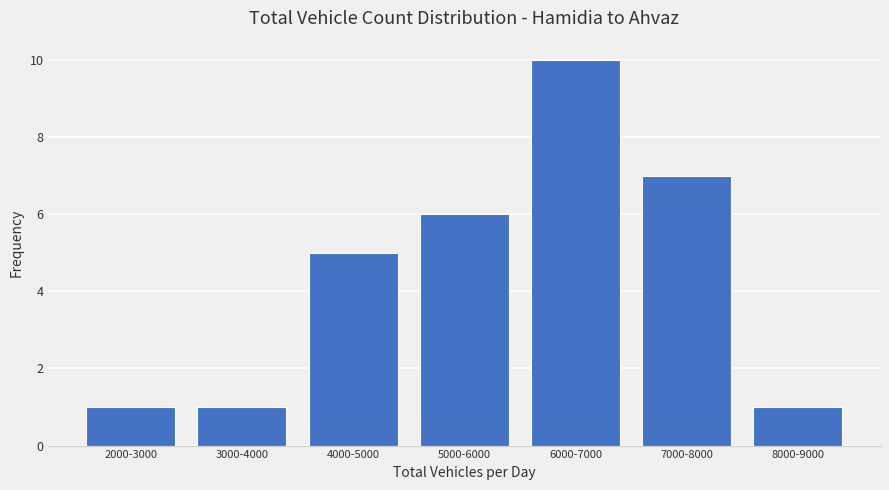

Reading left to right, list all the values displayed in this chart.

2000-3000=1	3000-4000=1	4000-5000=5	5000-6000=6	6000-7000=10	7000-8000=7	8000-9000=1